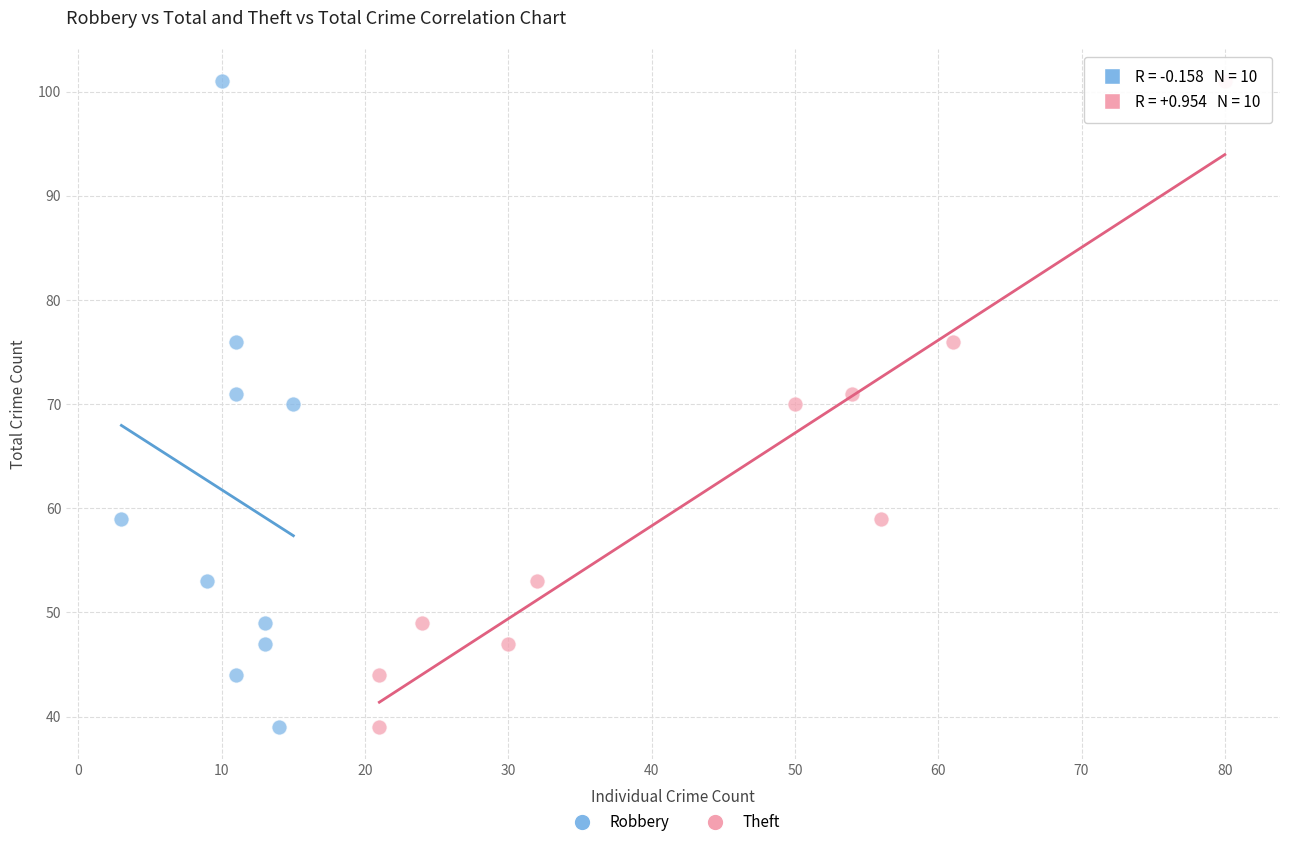

What are all the series names shown in the legend?

Robbery, Theft